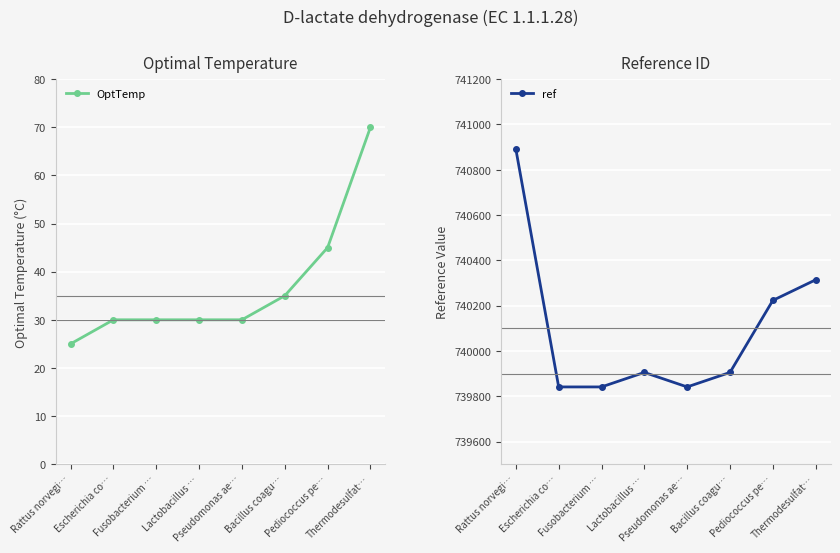

What is the value of the ref point at the 6th from the left?

739905